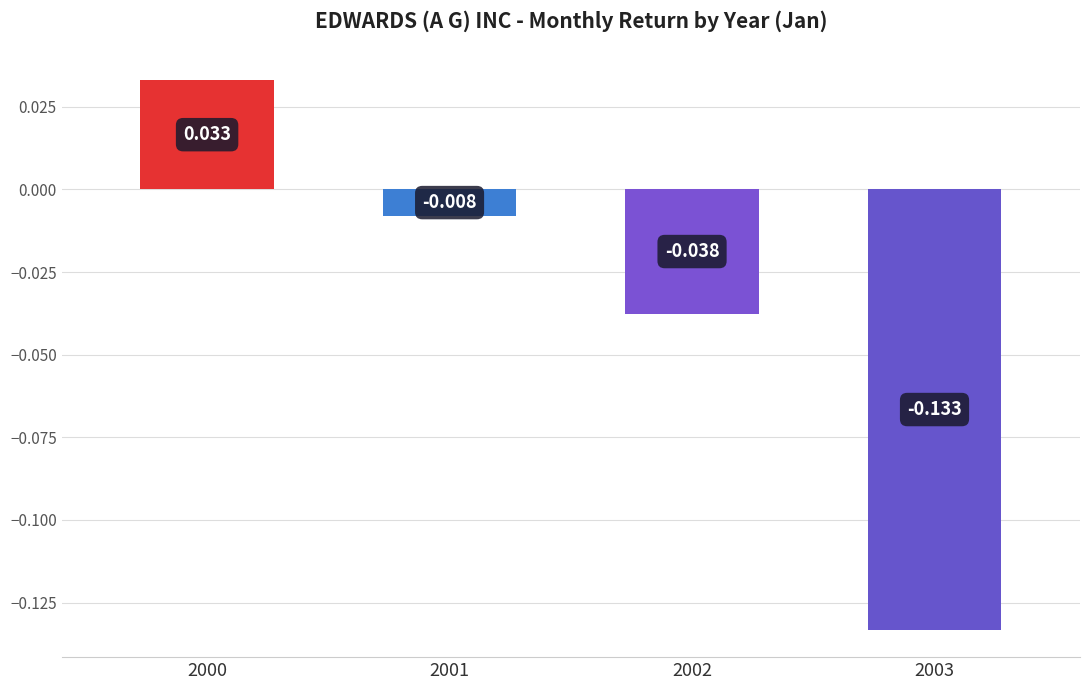

Between 2002 and 2000, which is larger?

2000